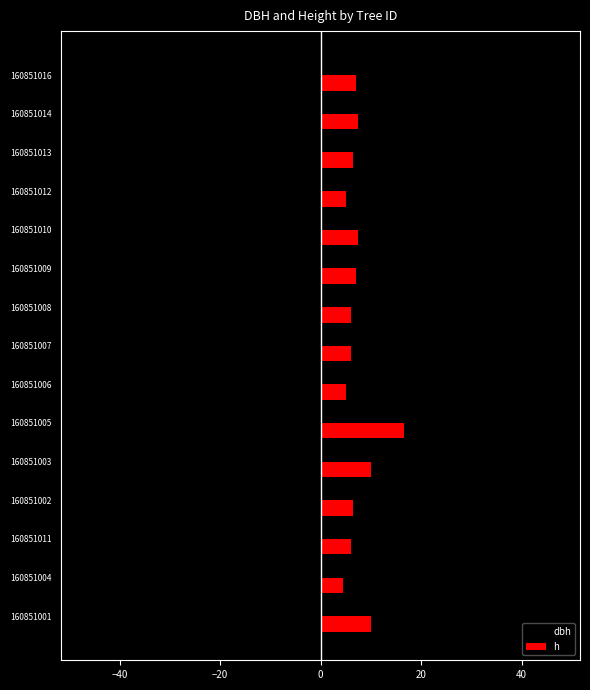

Rank the series by their average value, from highest to lowest.

h, dbh